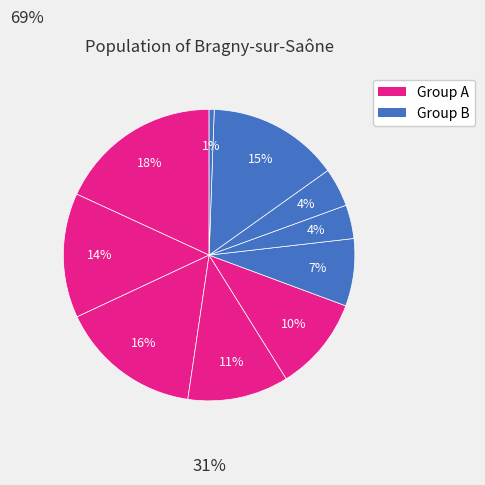

Does any single category account for the majority?

No